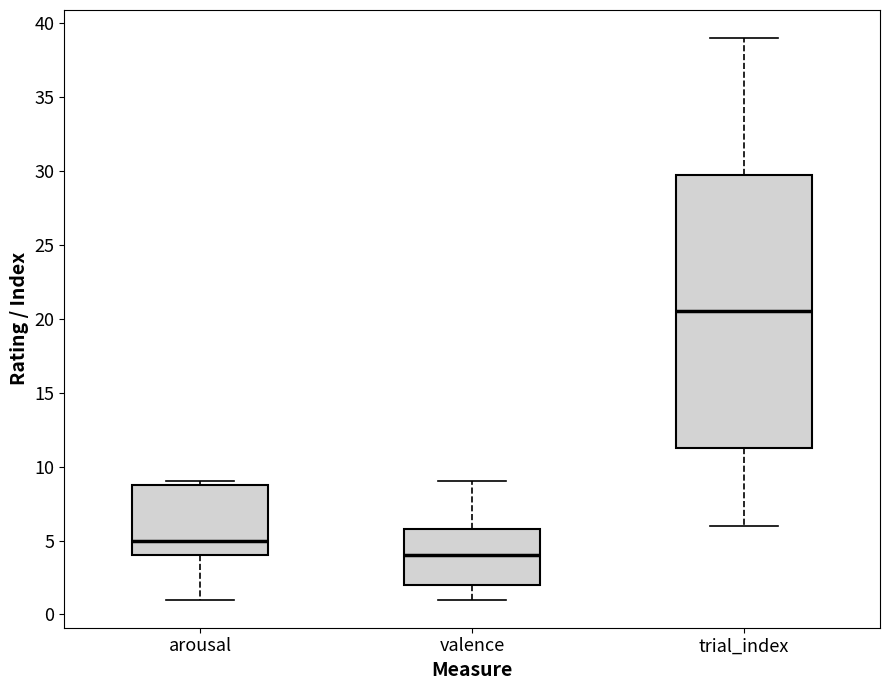

Comparing the boxes themselves (not the whiskers), which one is the tallest?

trial_index